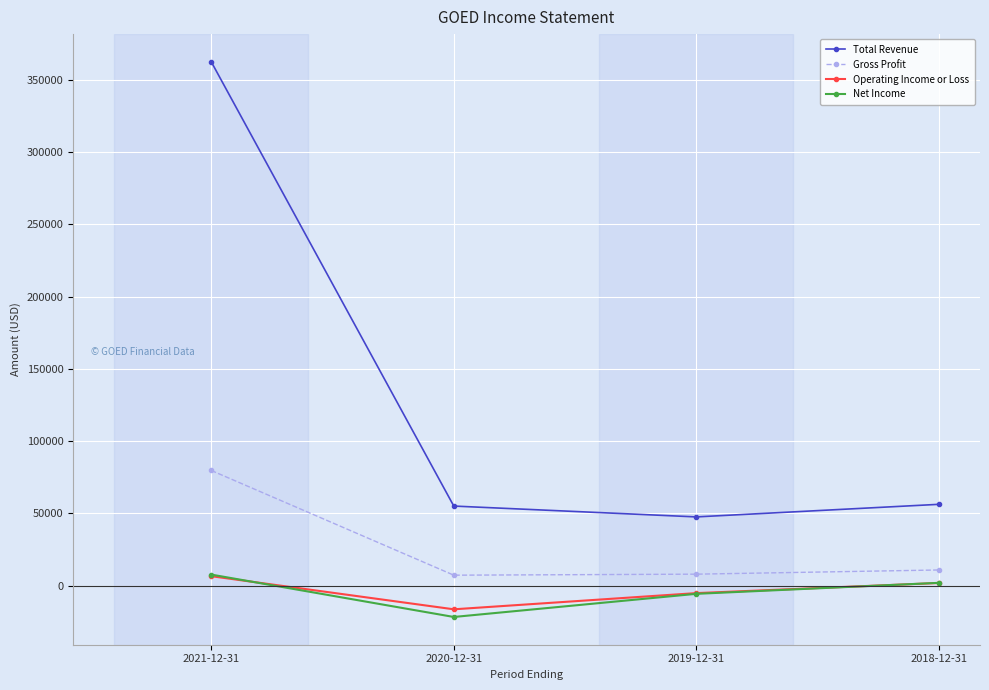

Where is the first local minimum for Operating Income or Loss?

2020-12-31